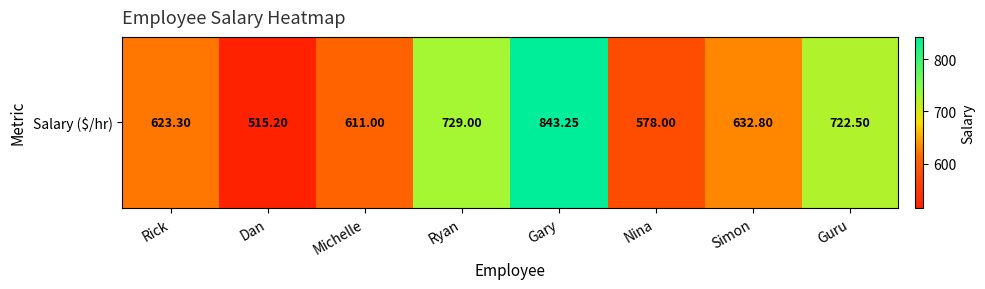

Rank the categories by value from lowest to highest.

Dan, Nina, Michelle, Rick, Simon, Guru, Ryan, Gary